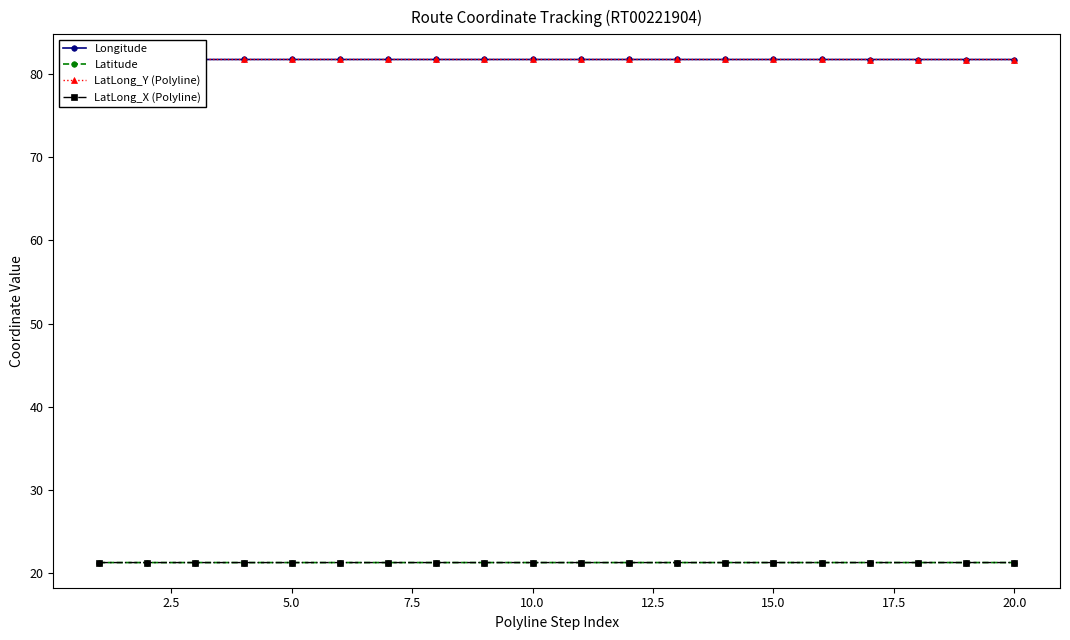

Count the LatLong_Y (Polyline) values in the range 81 to 82.

20